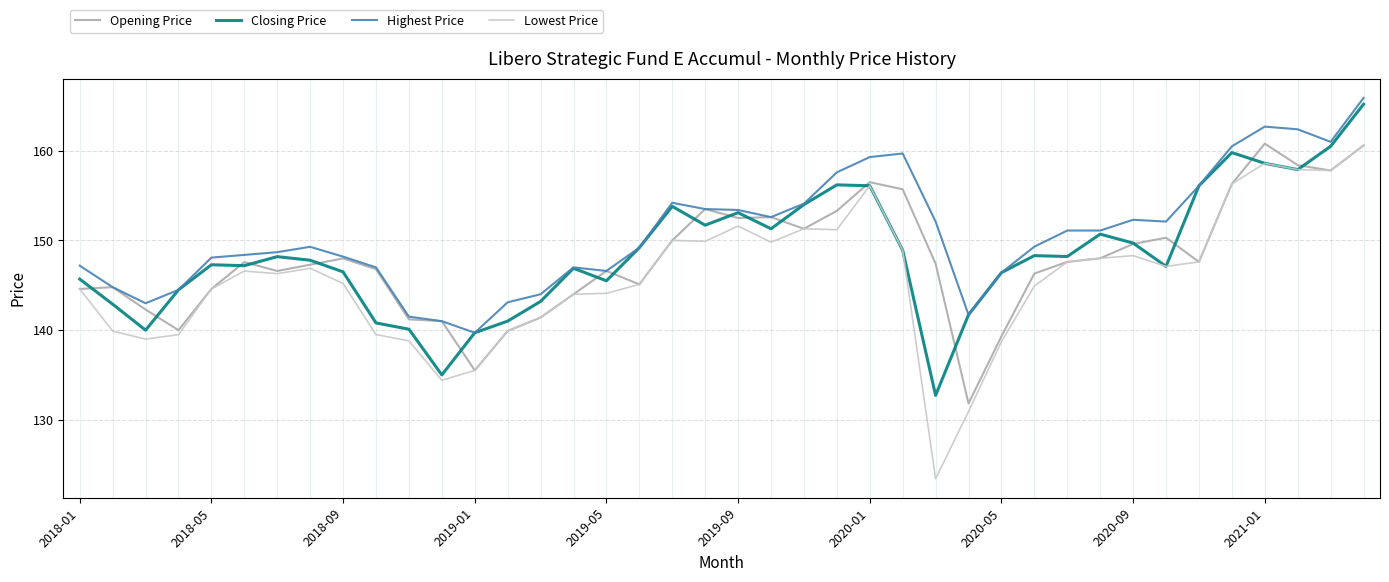

What is the average value of the Opening Price series?

147.9